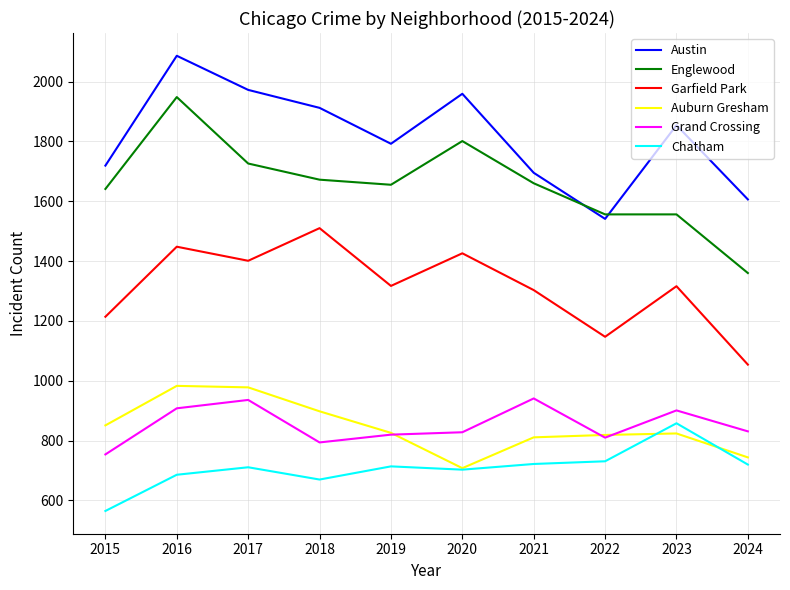

The Garfield Park series shows 693 at 2015. True or false?

False